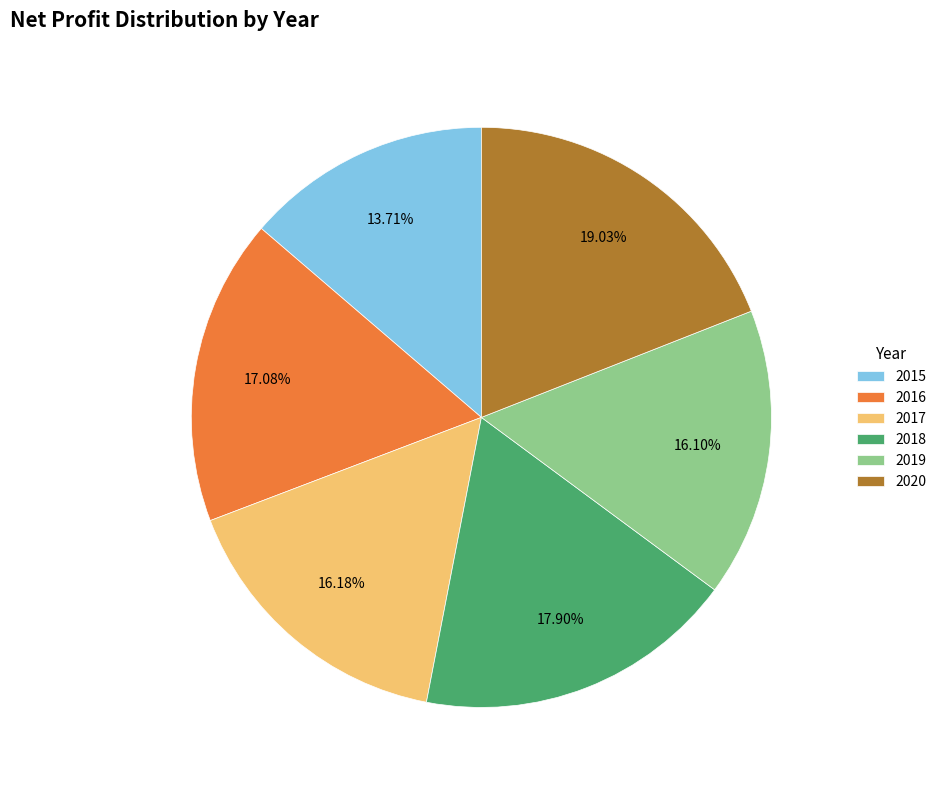

Which category has the smallest portion of the pie?

2015